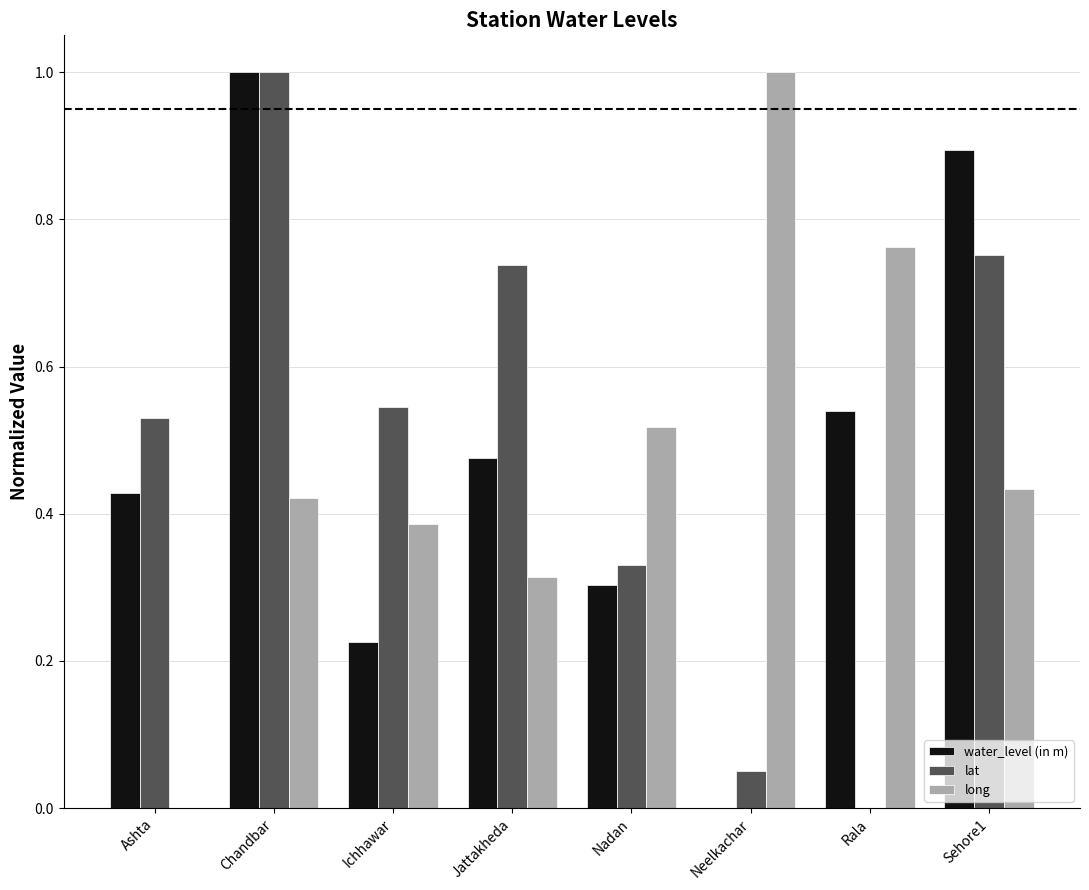

The value of long at Neelkachar is 0.6. True or false?

False